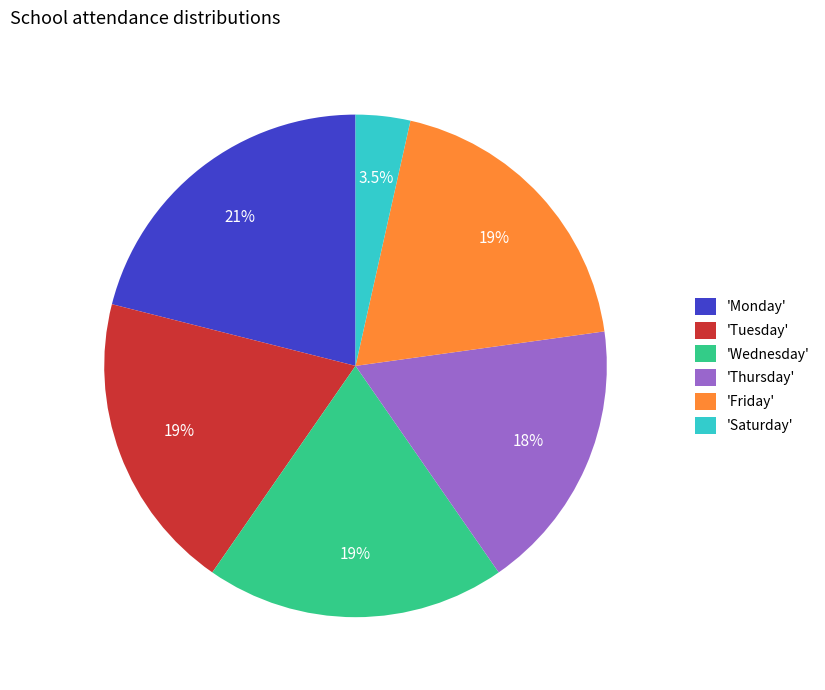

Which has a higher value, 'Friday' or 'Thursday'?

'Friday'